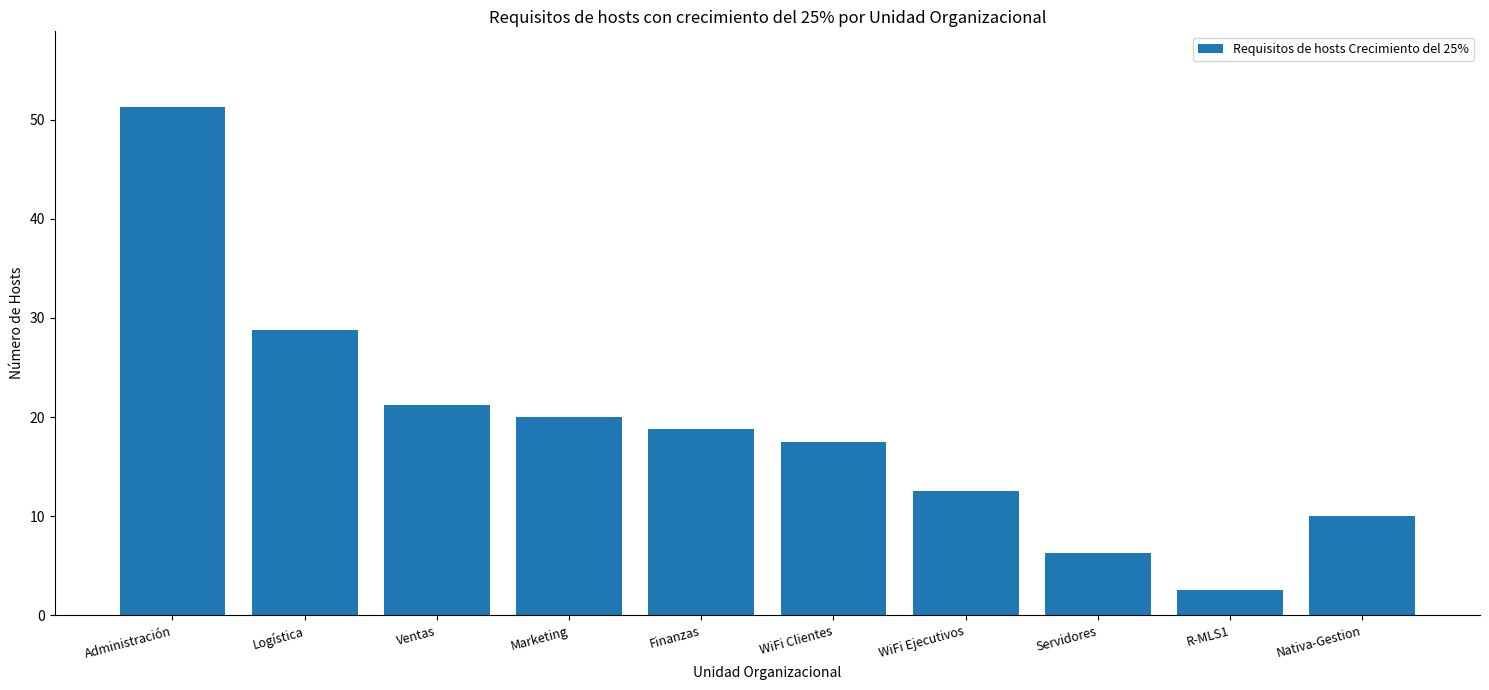

At which category does the chart reach its peak across all series?

Administración